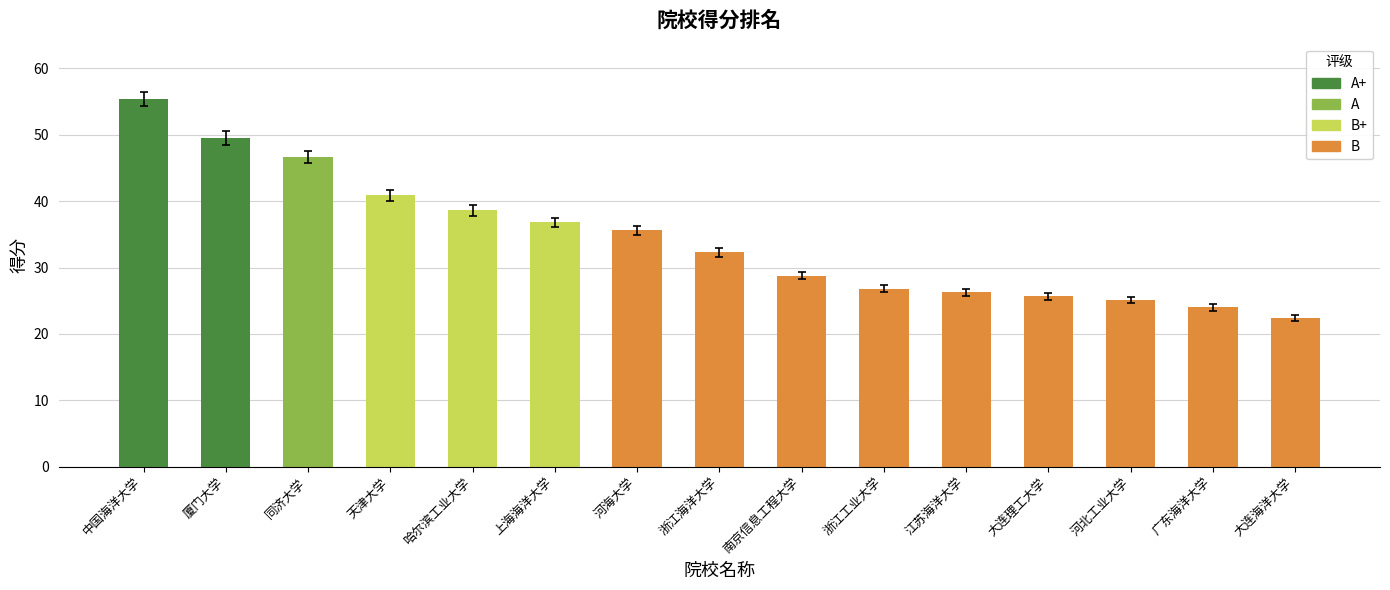

Are the bars horizontal?

No